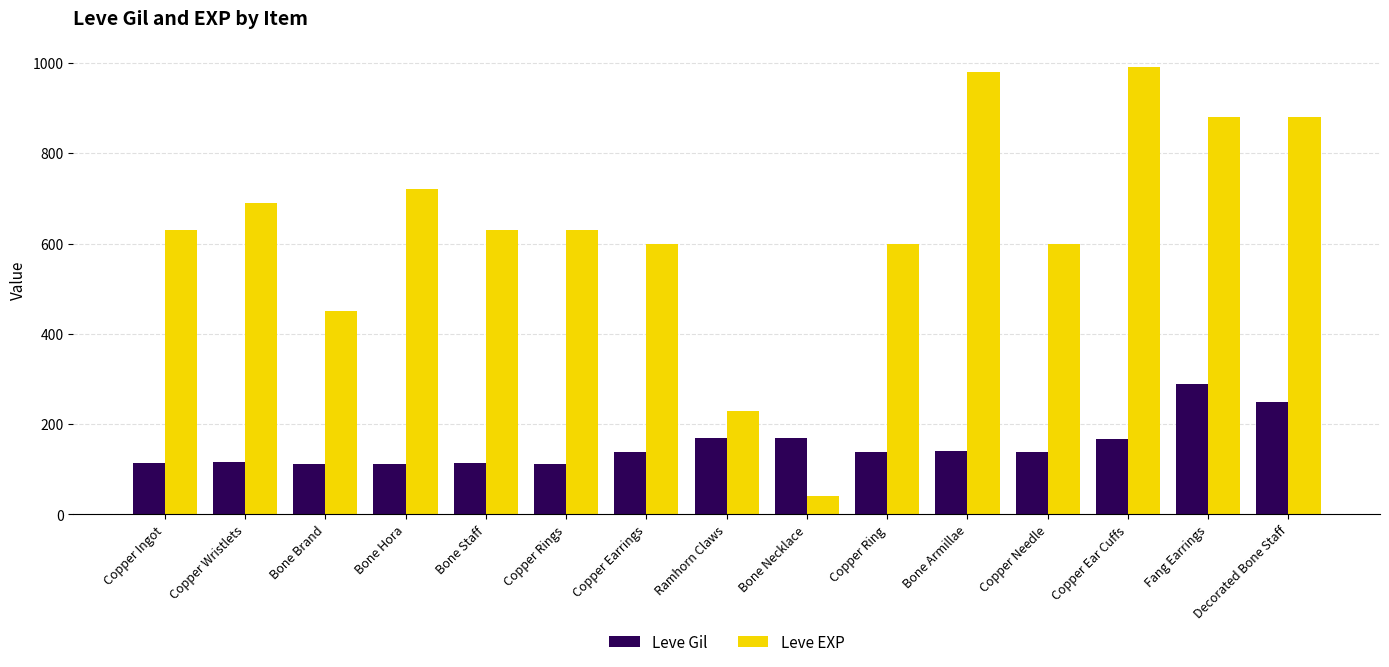

Are the bars horizontal?

No